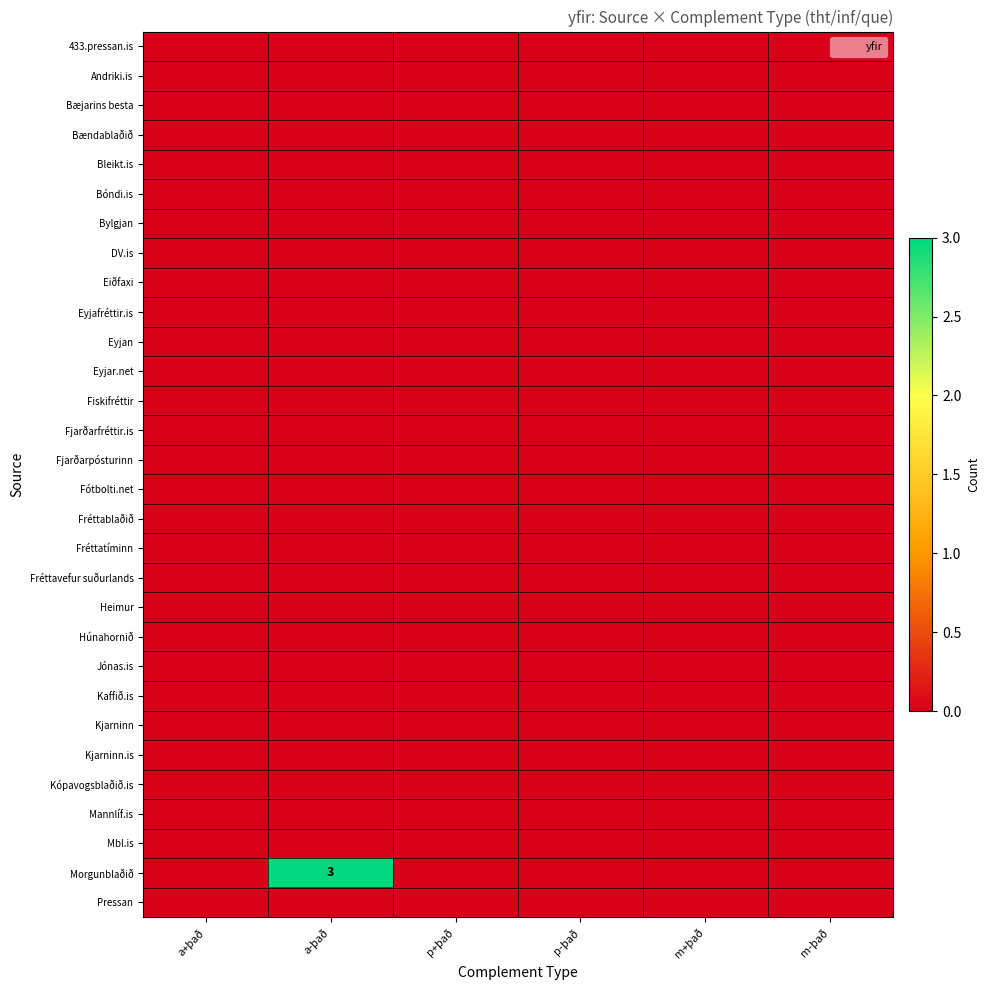

Which series has the largest total across all categories?

Morgunblaðið